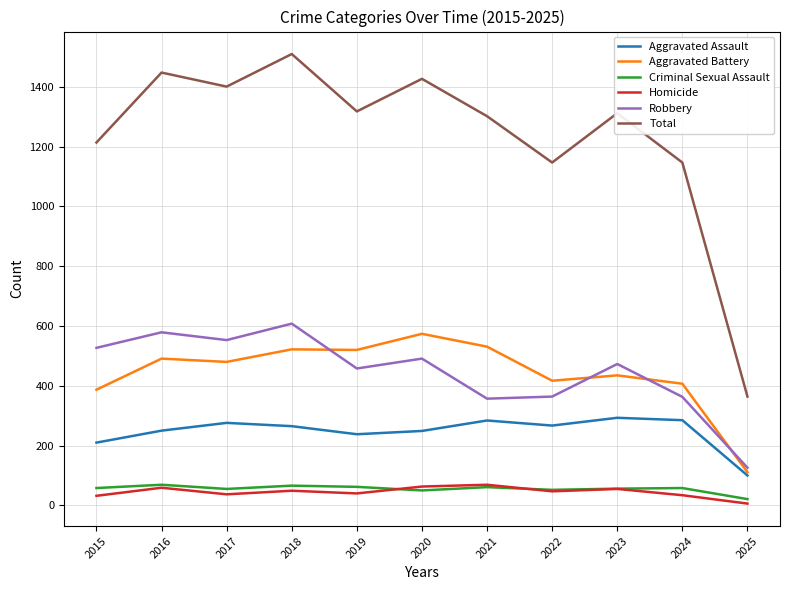

True or false: Robbery and Total cross at least once.

False